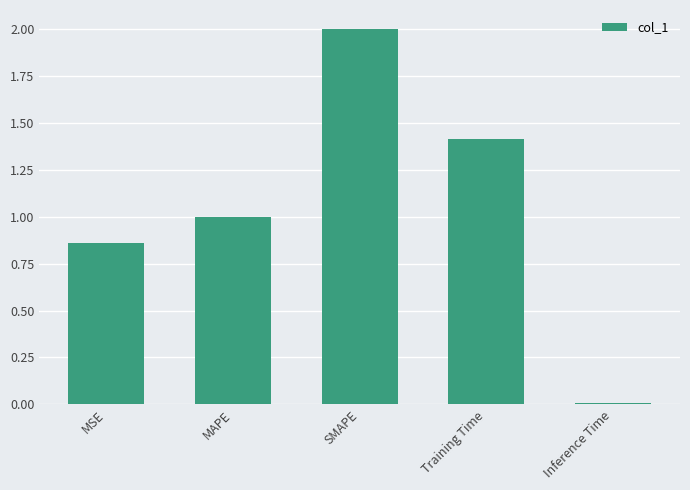

Which has a higher value, MAPE or MSE?

MAPE